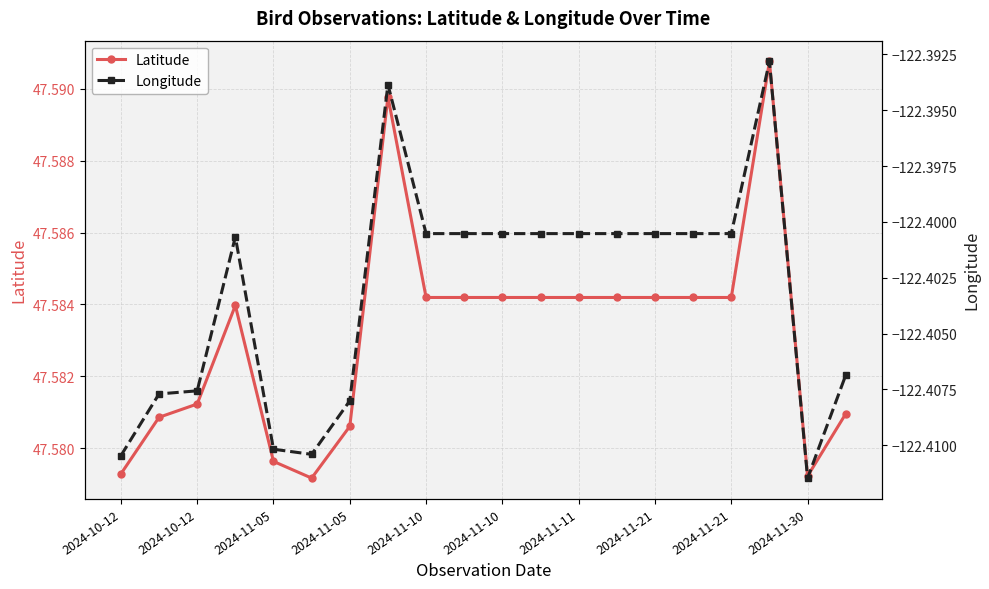

The Longitude series shows -71.2 at 2024-10-12. True or false?

False